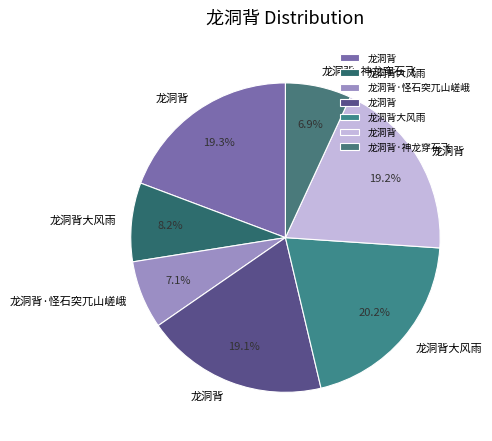

Count the number of slices in the pie.

7